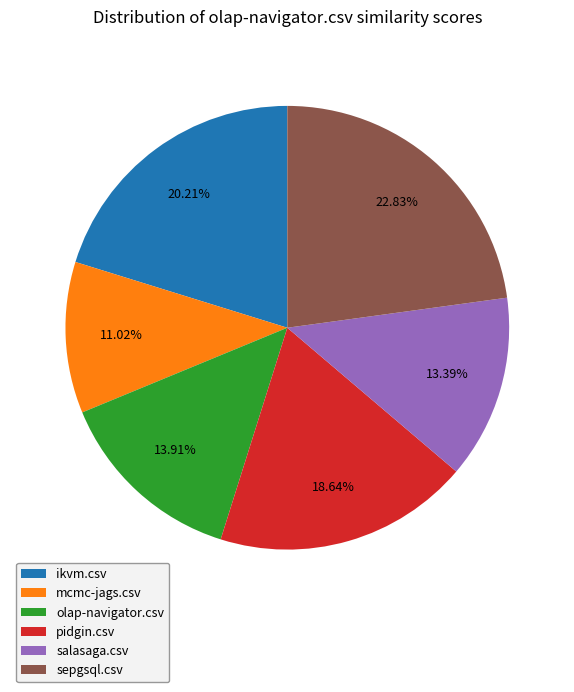

Combined, do sepgsql.csv and mcmc-jags.csv account for over 50%?

No